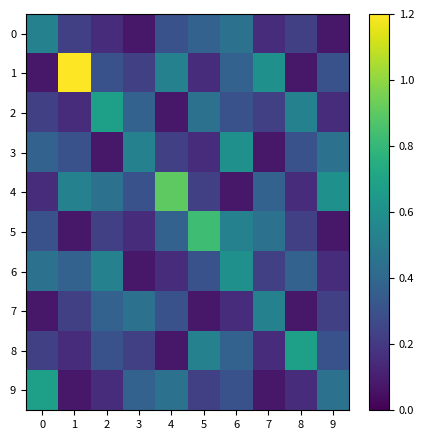

Reading right to left, list all the values displayed in this chart.

row_0: 0.1	0.2	0.1	0.4	0.4	0.3	0.1	0.1	0.2	0.5
row_1: 0.3	0.1	0.6	0.4	0.1	0.5	0.2	0.3	1.2	0.1
row_2: 0.1	0.5	0.2	0.3	0.4	0.1	0.4	0.7	0.1	0.2
row_3: 0.4	0.3	0.1	0.6	0.1	0.2	0.5	0.1	0.3	0.4
row_4: 0.6	0.1	0.4	0.1	0.2	0.9	0.3	0.4	0.5	0.1
row_5: 0.1	0.2	0.4	0.5	0.8	0.4	0.1	0.2	0.1	0.3
row_6: 0.1	0.4	0.2	0.6	0.3	0.1	0.1	0.5	0.4	0.4
row_7: 0.2	0.1	0.5	0.1	0.1	0.3	0.4	0.4	0.2	0.1
row_8: 0.3	0.7	0.1	0.4	0.5	0.1	0.2	0.3	0.1	0.2
row_9: 0.4	0.1	0.1	0.3	0.2	0.4	0.4	0.1	0.1	0.7